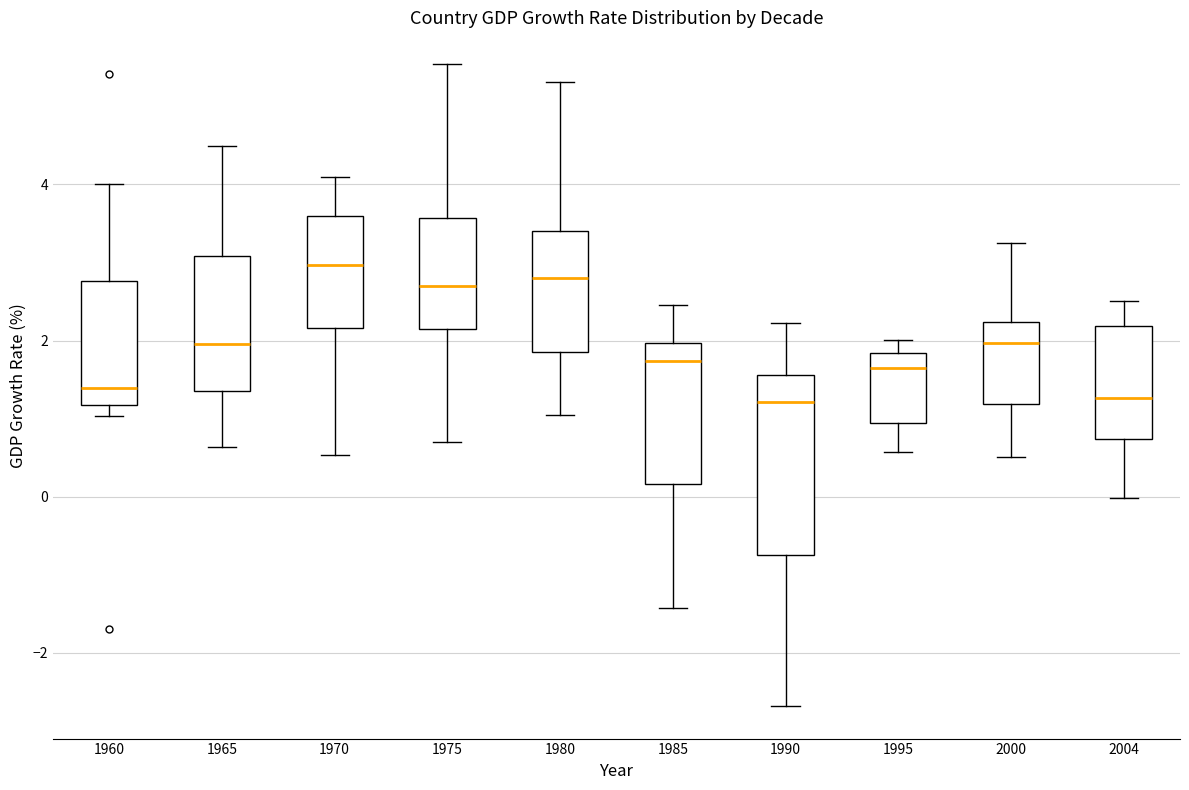

Reading left to right, transcribe this box plot: for each box, give where its median line is, the range the box spans, and where its two whiskers end, as read against the y-axis. The values are not printed on the chart, so give them approximately, as read against the axis.

1960: median 1.4, box 1.2 to 2.8, whiskers 1.0 to 4.0
1965: median 2.0, box 1.4 to 3.0, whiskers 0.6 to 4.4
1970: median 3.0, box 2.2 to 3.6, whiskers 0.6 to 4.0
1975: median 2.6, box 2.2 to 3.6, whiskers 0.8 to 5.6
1980: median 2.8, box 1.8 to 3.4, whiskers 1.0 to 5.4
1985: median 1.8, box 0.2 to 2.0, whiskers -1.4 to 2.4
1990: median 1.2, box -0.8 to 1.6, whiskers -2.6 to 2.2
1995: median 1.6, box 1.0 to 1.8, whiskers 0.6 to 2.0
2000: median 2.0, box 1.2 to 2.2, whiskers 0.6 to 3.2
2004: median 1.2, box 0.8 to 2.2, whiskers 0.0 to 2.6